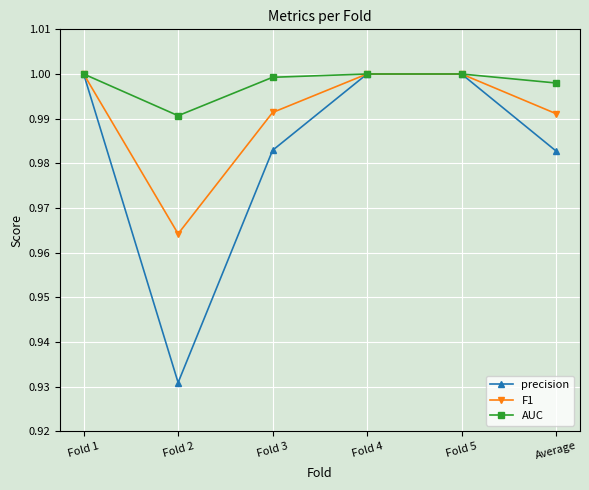

Which category has the lowest value in the precision series?

Fold 2